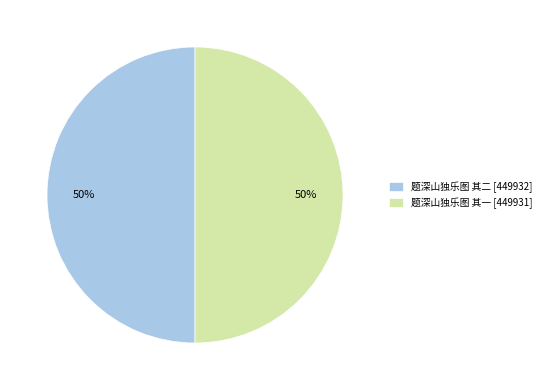

How many slices are in this pie chart?

2